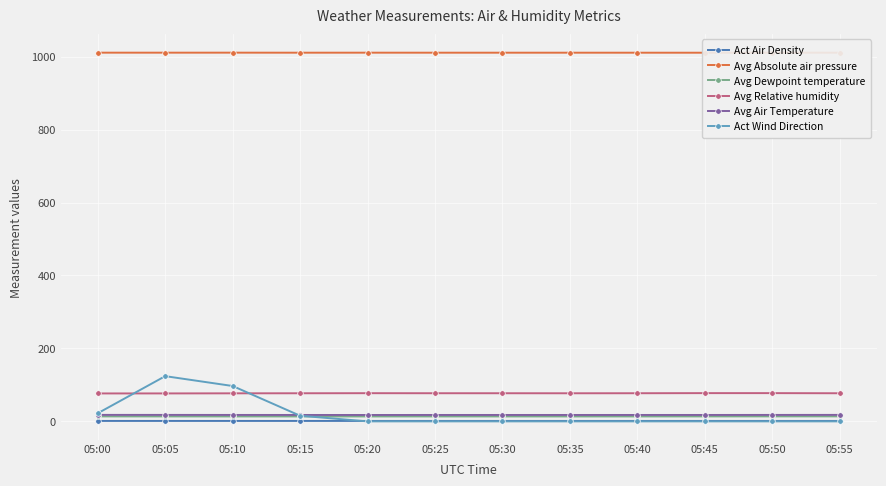

At which label is Avg Air Temperature closest to 17?

05:20